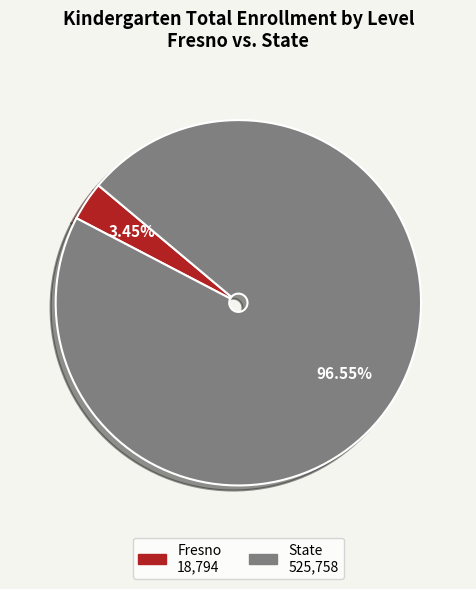

How many slices are in this pie chart?

2